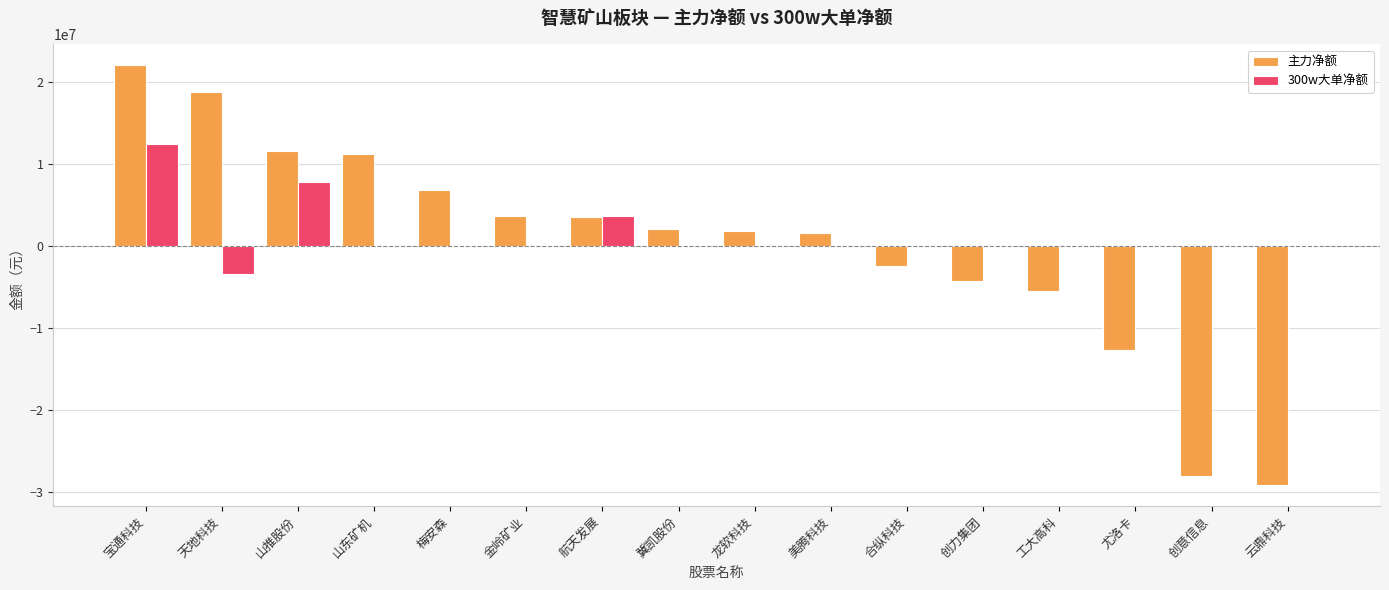

What is the approximate value of 主力净额 at 天地科技, to the nearest 10?

18719990